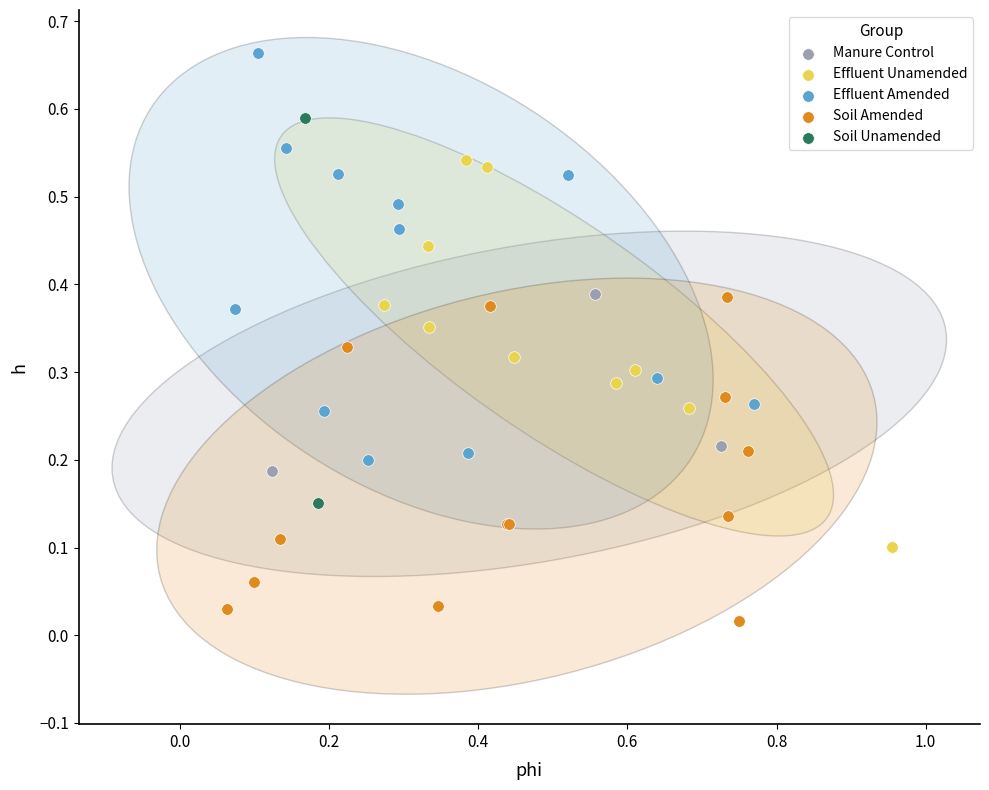

What are all the series names shown in the legend?

Manure Control, Effluent Unamended, Effluent Amended, Soil Amended, Soil Unamended